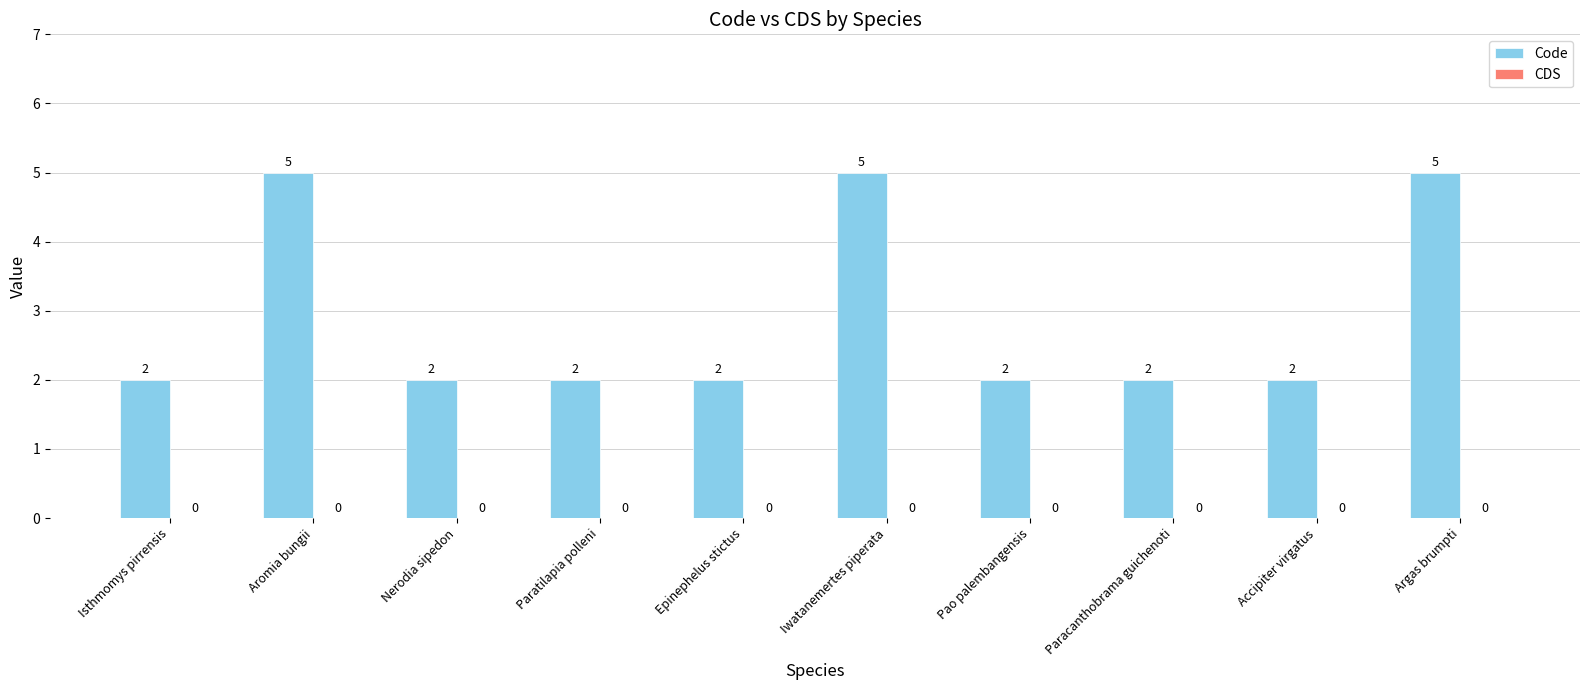

Which has a higher value, Epinephelus stictus or Iwatanemertes piperata?

Iwatanemertes piperata